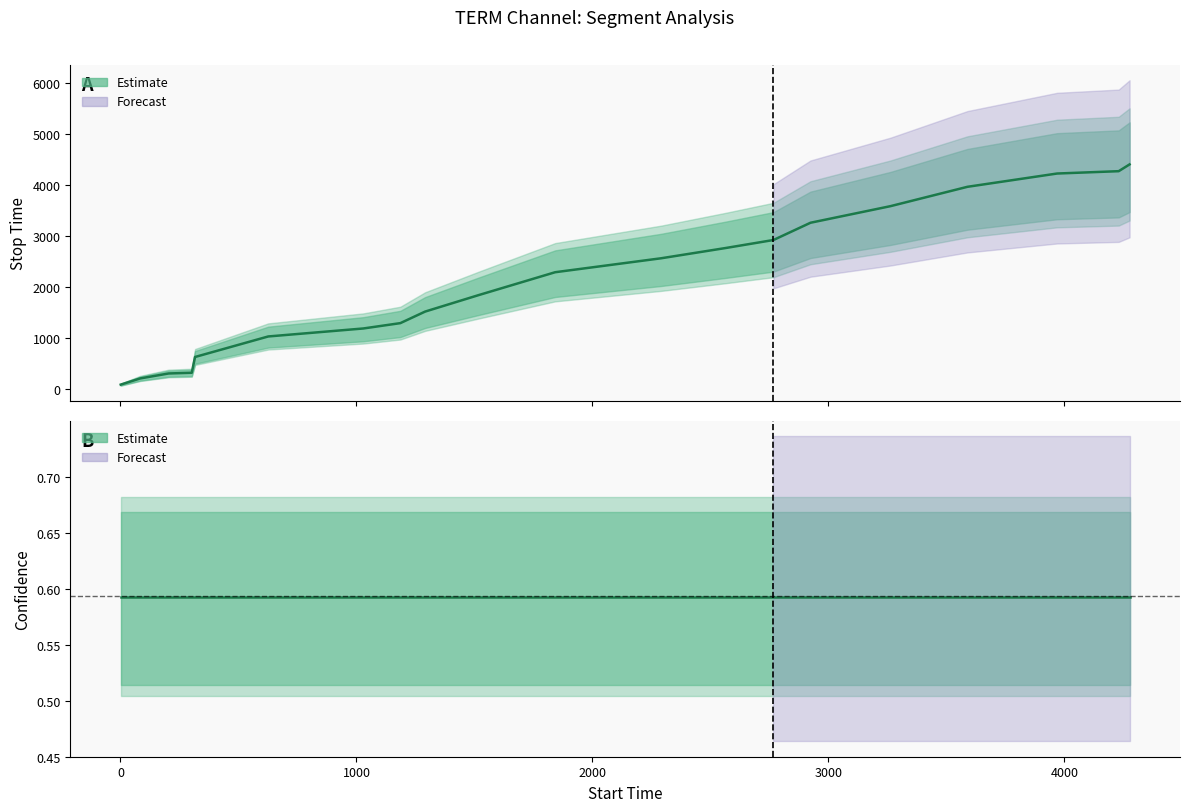

Which series has the widest spread of values?

stop_time